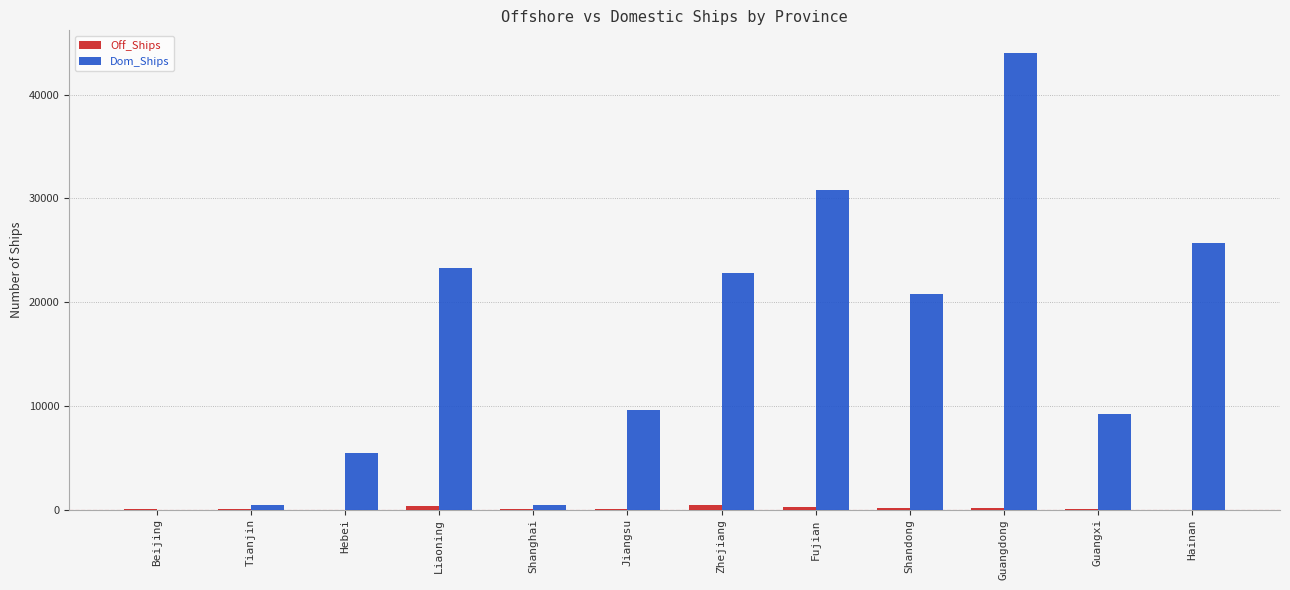

The Dom_Ships series shows 4551 at Jiangsu. True or false?

False